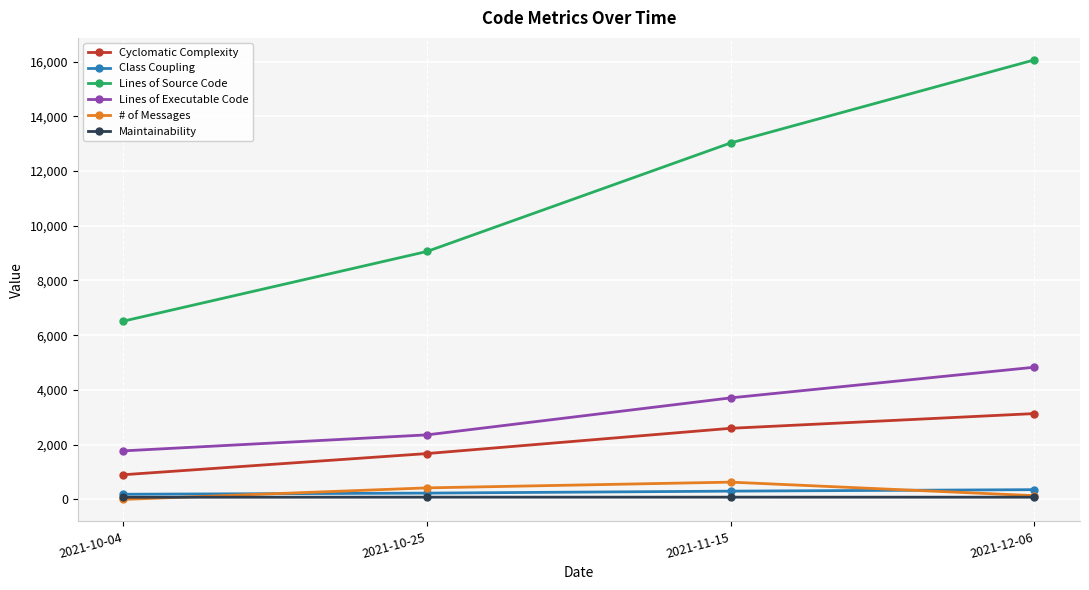

What is the difference between the second highest and minimum values in the Lines of Source Code series?

6513